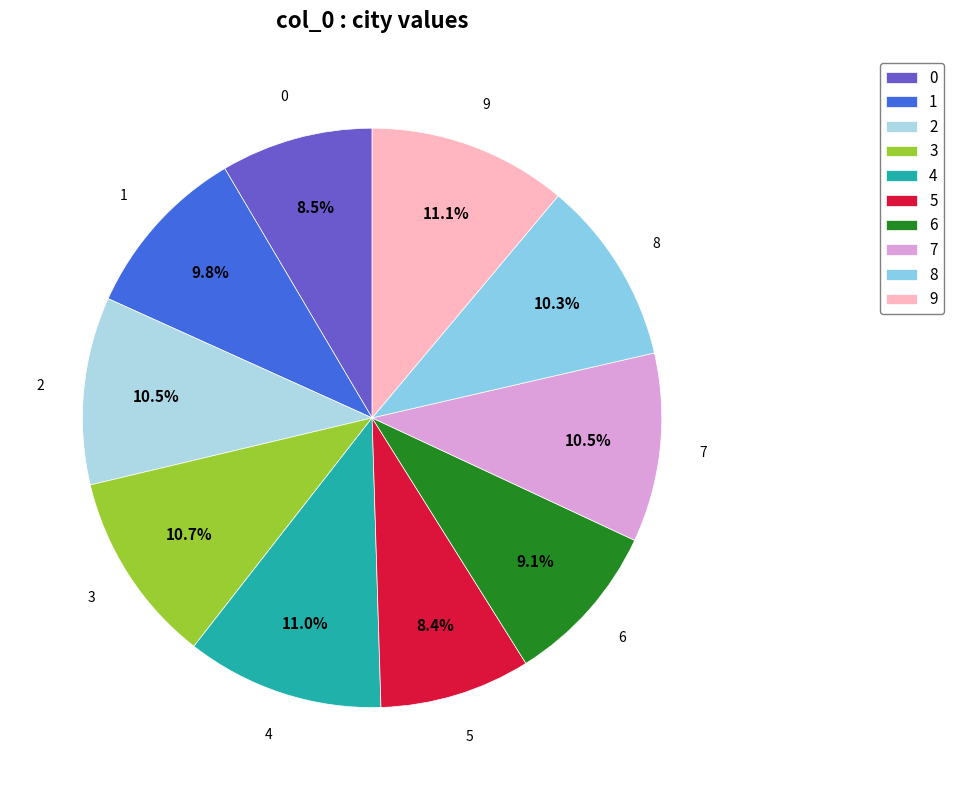

Which has a higher value, 5 or 4?

4